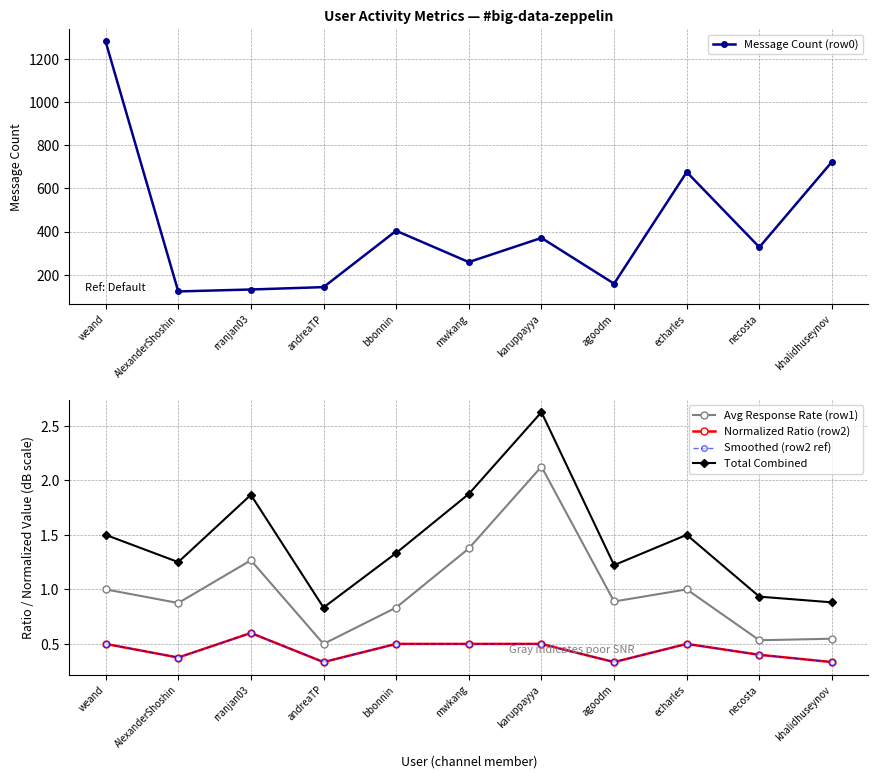

Where is the first local minimum for Total Combined?

AlexanderShoshin